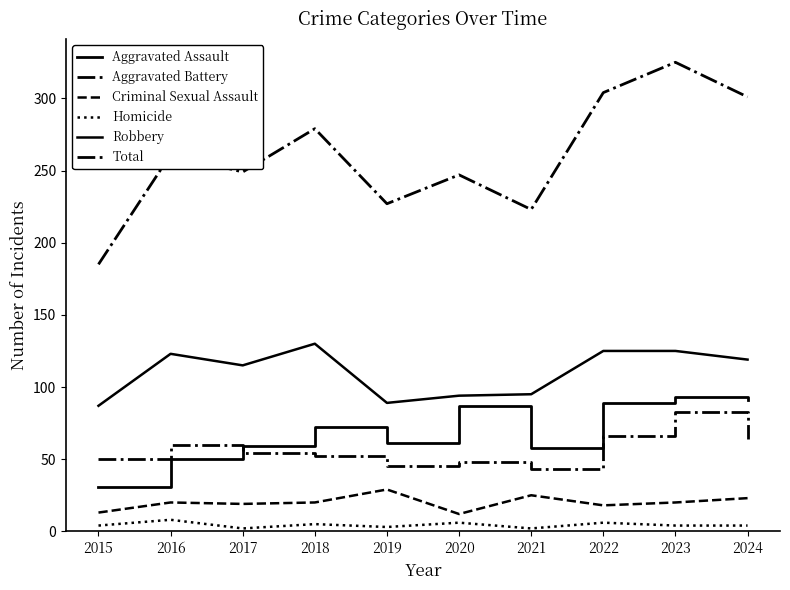

Is this an area chart (filled region under the line)?

No